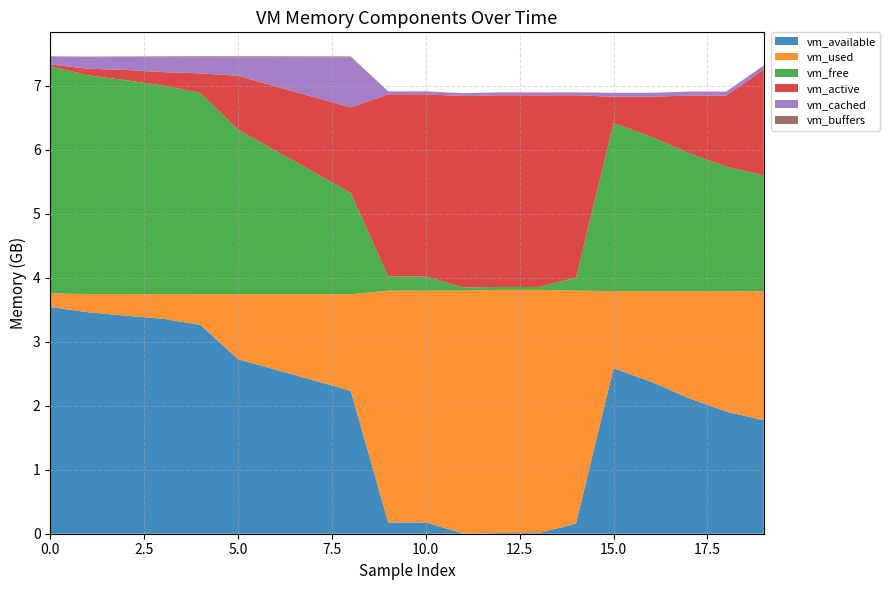

Reading right to left, transcribe all the data shown in this chart.

vm_available: 1772425216	1908047872	2118864896	2375970816	2585219072	157048832	11048960	11083776	2592768	175394816	175710208	2232791040	2399027200	2562887680	2727186432	3262615552	3358621696	3406942208	3460608000	3542581248
vm_used: 2015645696	1881784320	1671057408	1413922816	1204686848	3641393152	3798519808	3798528000	3795771392	3622252544	3622092800	1507811328	1341763584	1177812992	1013911552	478375936	383234048	336068608	282771456	214147072
vm_free: 1808871424	1946271744	2157178880	2414284800	2623606784	202653696	45924352	45993984	49086464	221315072	221859840	1584119808	1915301888	2242756608	2571440128	3145281536	3261026304	3344076800	3418619904	3547832320
vm_active: 1654611968	1110200320	899543040	622743552	413564928	2849509376	2994106368	2995118080	2990776320	2846339072	2846126080	1334951936	1169260544	1005715456	842035200	307068928	209281024	159039488	103665664	28278784
vm_cached: 65015808	61476864	61296640	61325312	61239296	45486080	45088768	45010944	44675072	45965312	45580288	782462976	617328640	453824512	289042432	250859520	233283584	200265728	181407744	125636608
vm_buffers: 503808	503808	503808	503808	503808	503808	503808	503808	503808	503808	503808	15642624	15642624	15642624	15642624	15519744	12492800	9625600	7237632	2420736